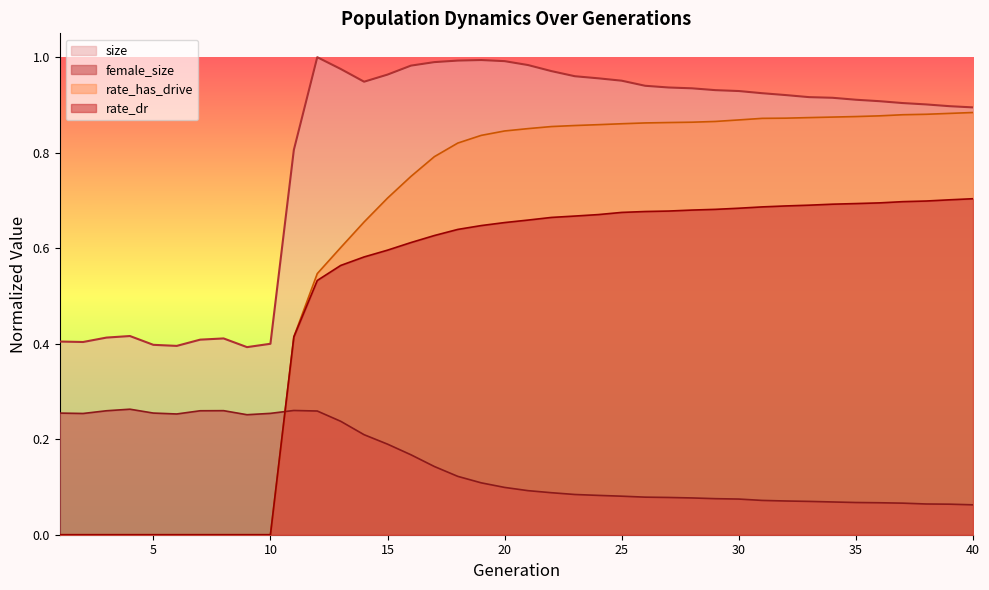

True or false: rate_dr and rate_has_drive intersect in this chart.

False